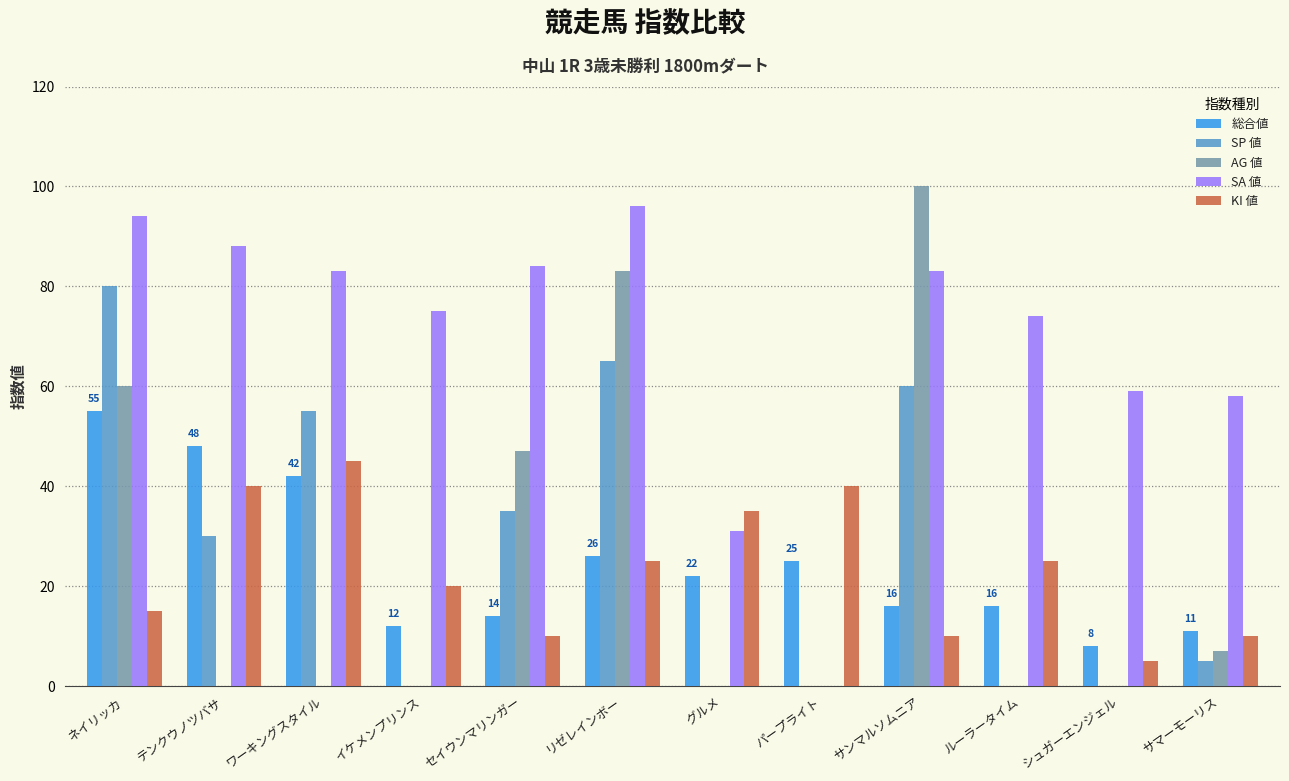

Which series changed the most between ネイリッカ and シュガーエンジェル?

SP 値